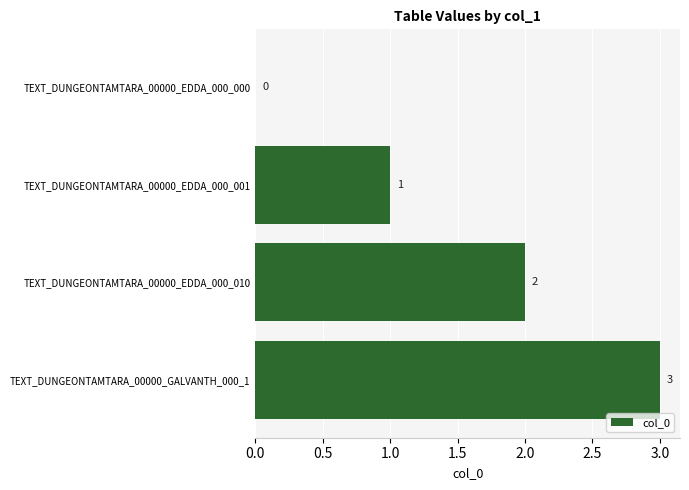

What is the change in value from TEXT_DUNGEONTAMTARA_00000_EDDA_000_000 to TEXT_DUNGEONTAMTARA_00000_EDDA_000_010?

+2